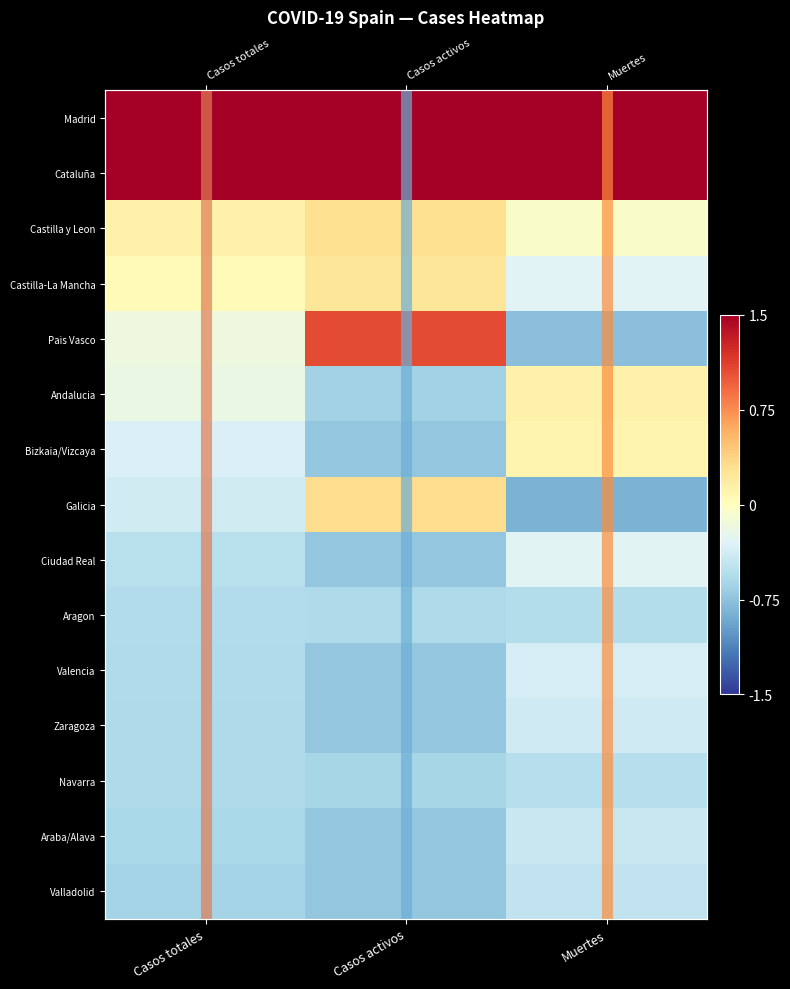

How many distinct data groups are displayed?

15